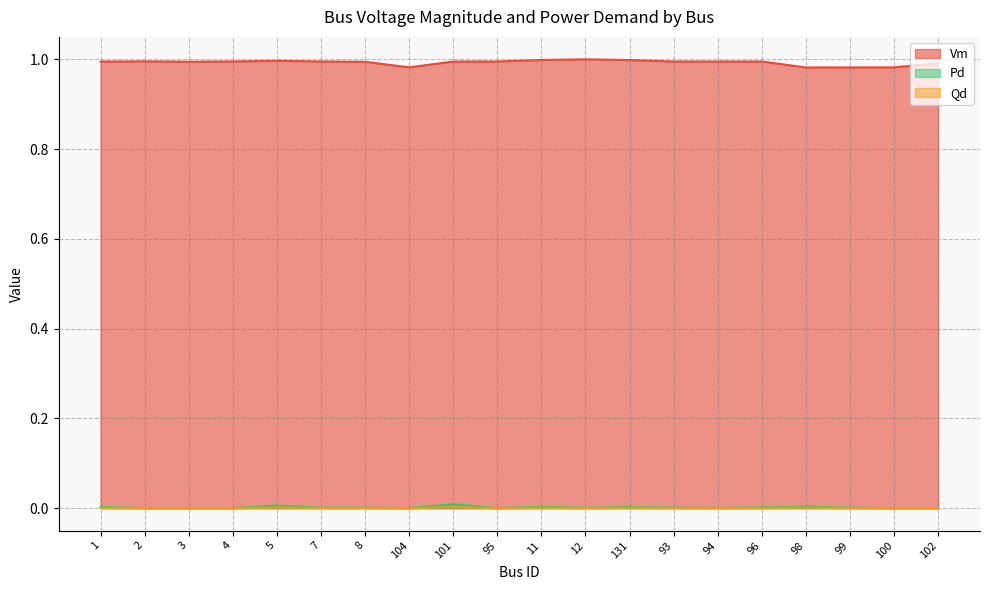

What is the total value across all series at 3?

1.0